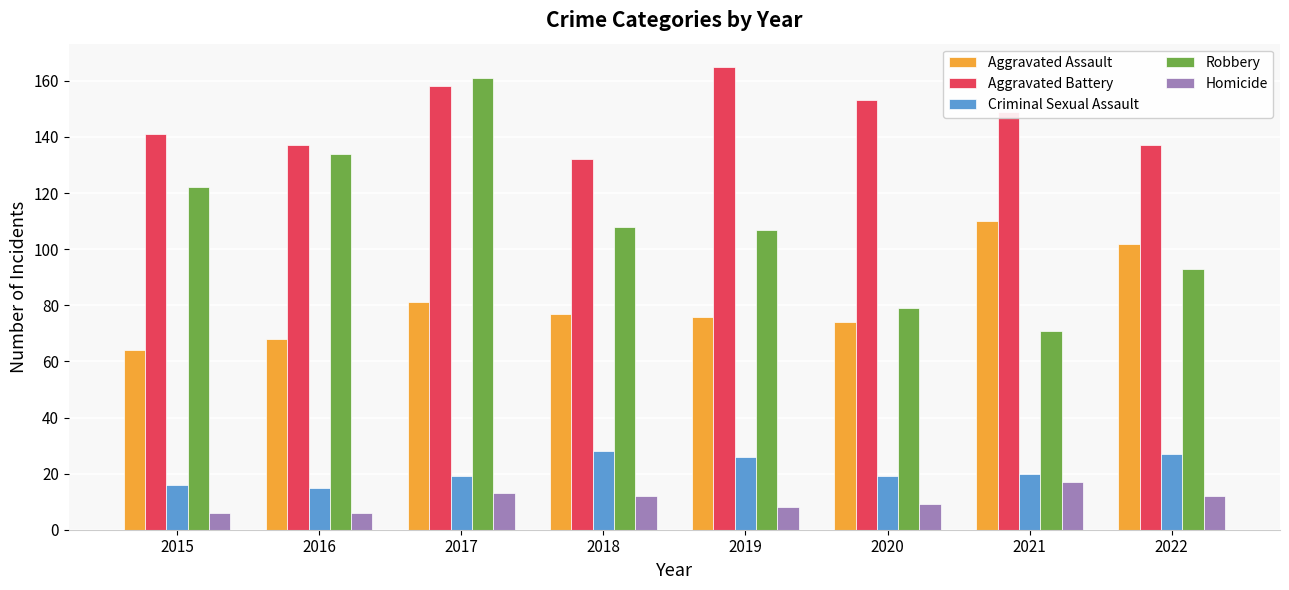

Are the bars grouped side by side (vs. stacked)?

Yes